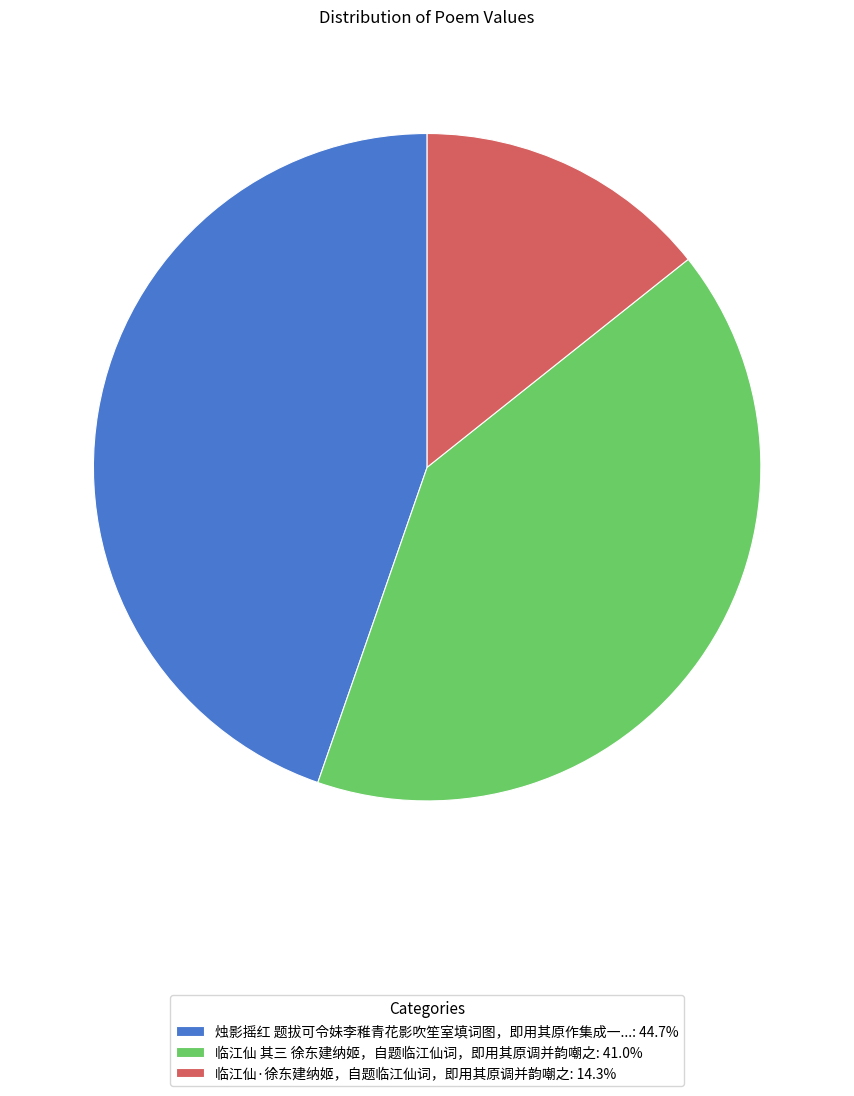

Does 临江仙 其三 徐东建纳姬，自题临江仙词，即用其原调并韵嘲之: 41.0% account for over 50% of the chart?

No